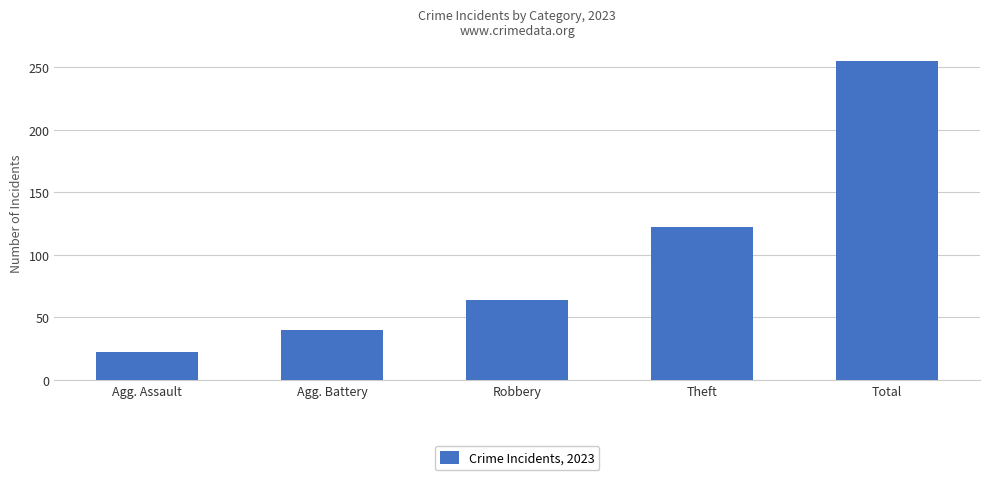

Reading left to right, list all the values displayed in this chart.

Agg. Assault=22	Agg. Battery=40	Robbery=64	Theft=122	Total=255